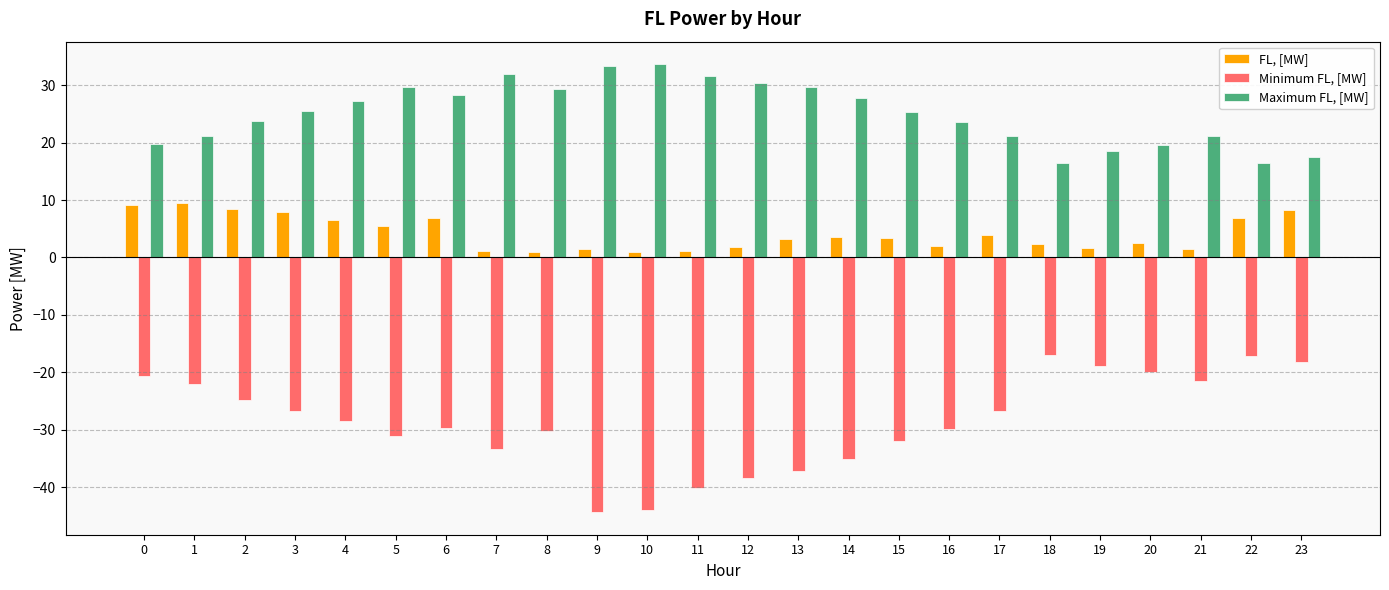

How many bars are there in total?

72